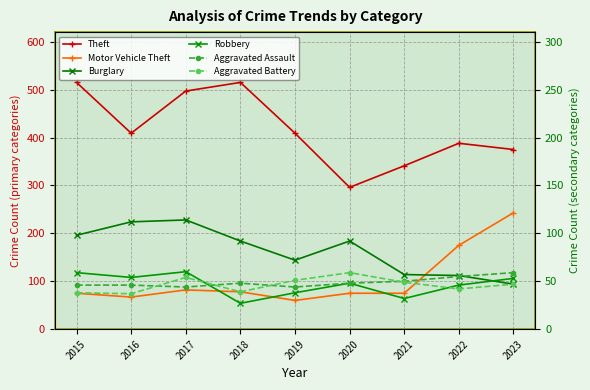

At how many categories does at least one series exceed 199?

9